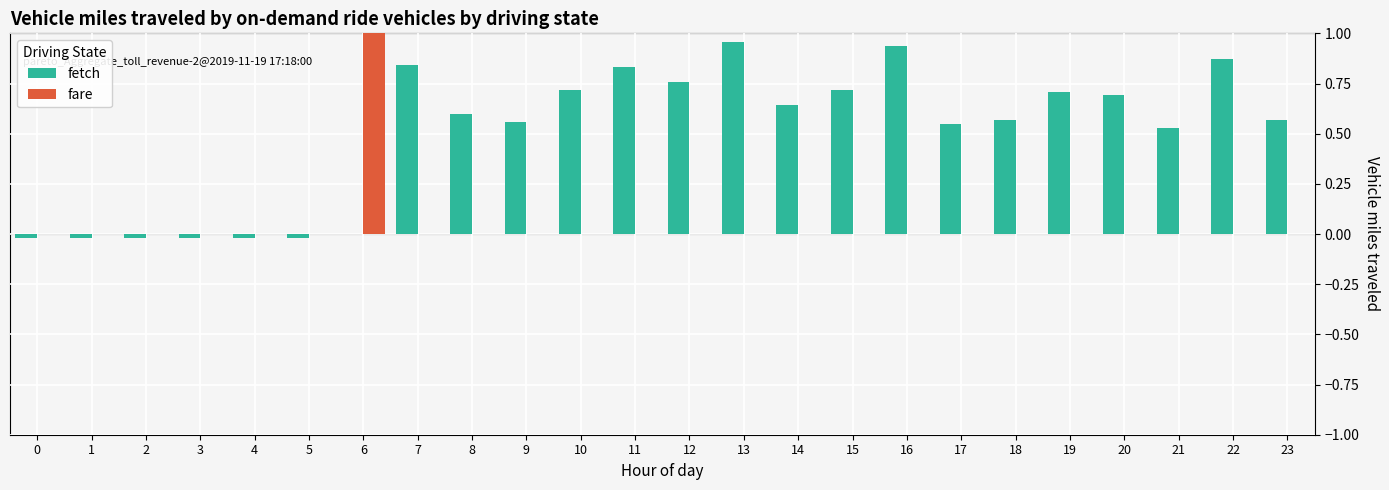

True or false: fare has a value of 0.0 at 18.

True